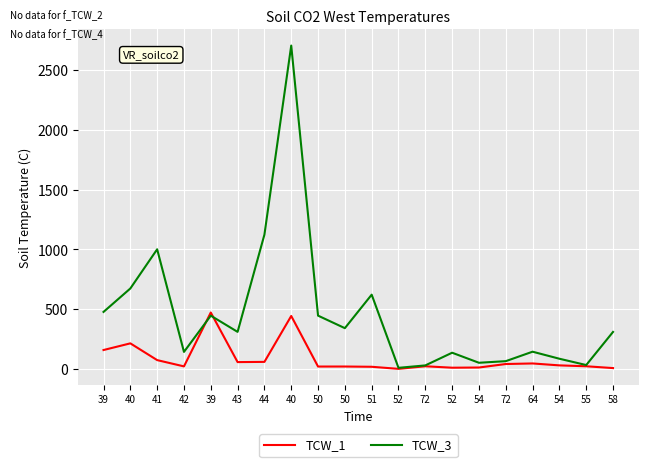

Is this an area chart (filled region under the line)?

No